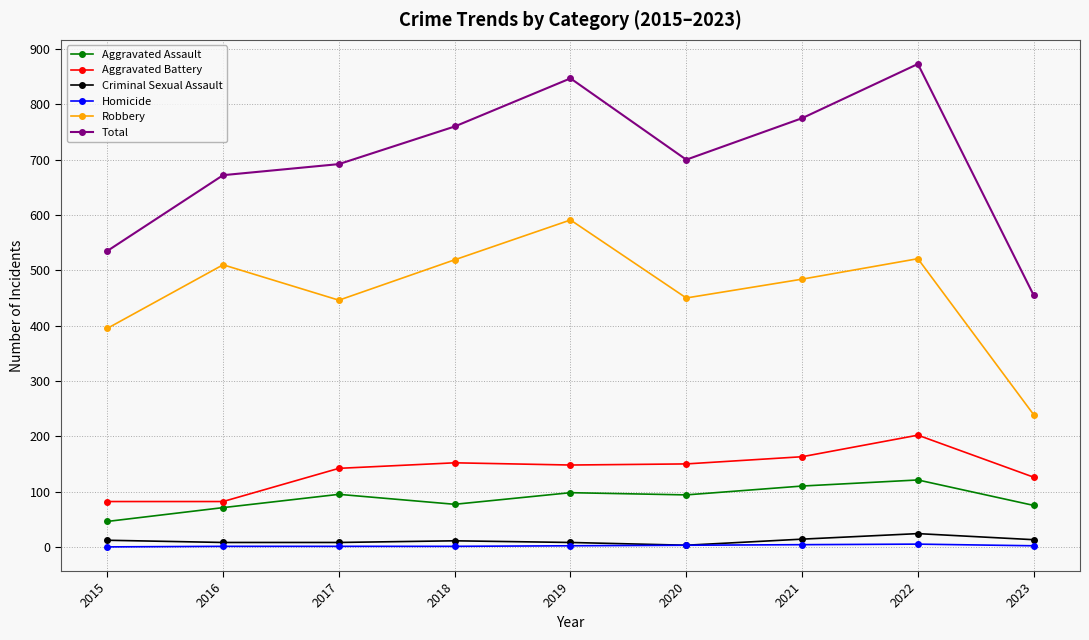

Which series has the largest range (max minus min)?

Total